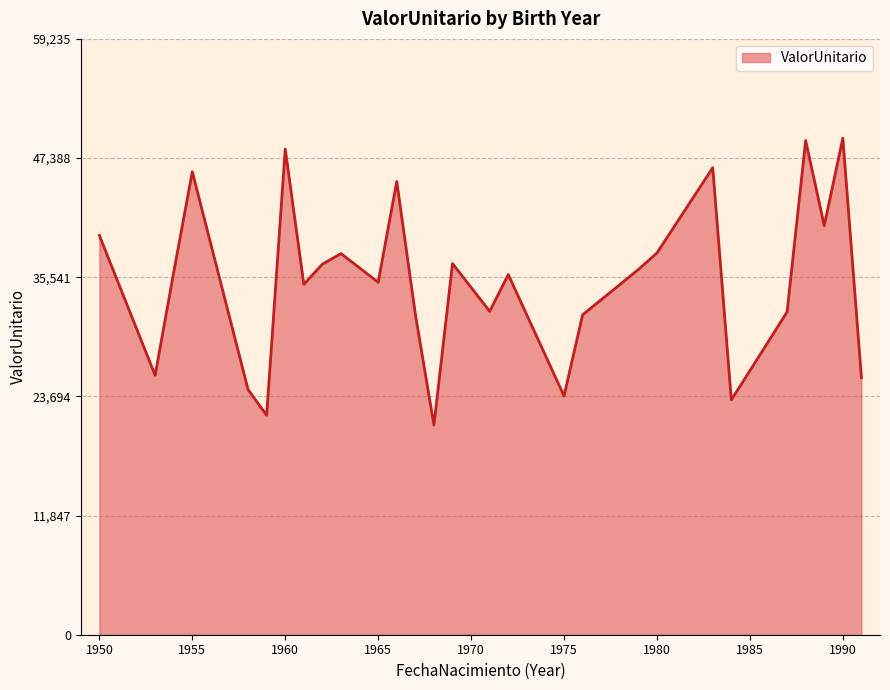

Does the chart display data point markers on the line(s)?

No